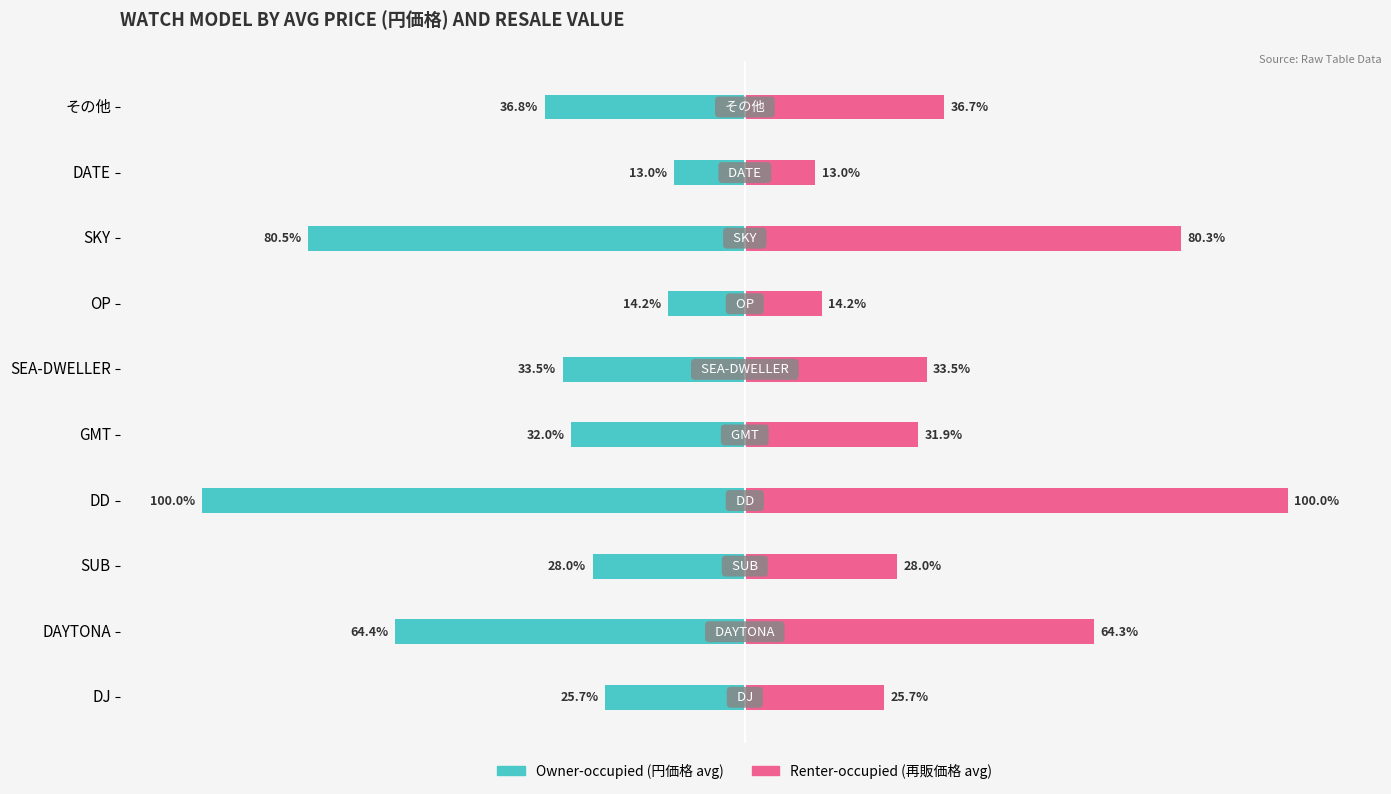

The Renter-occupied (再販価格) series shows 36.7 at その他. True or false?

True